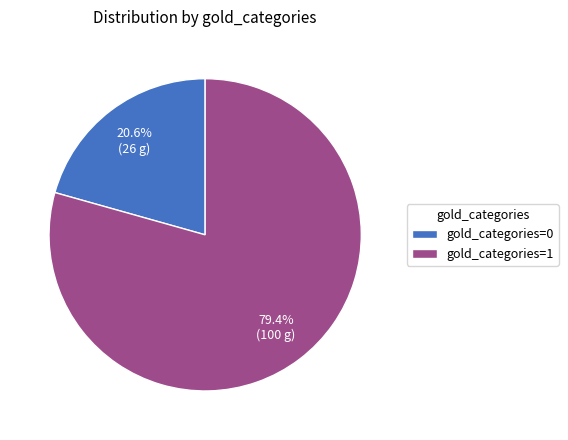

Is gold_categories=1 the majority of the pie?

Yes